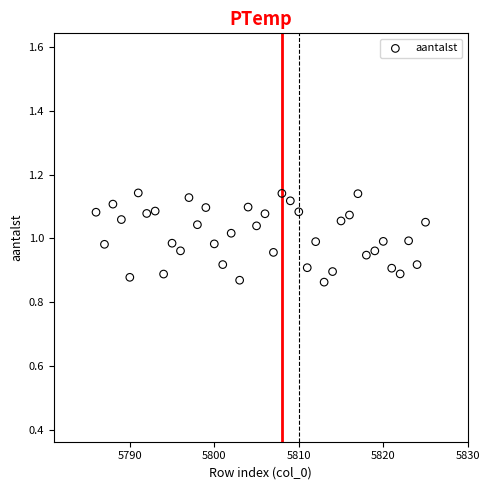

What is the range of Y values (max minus min)?

0.3